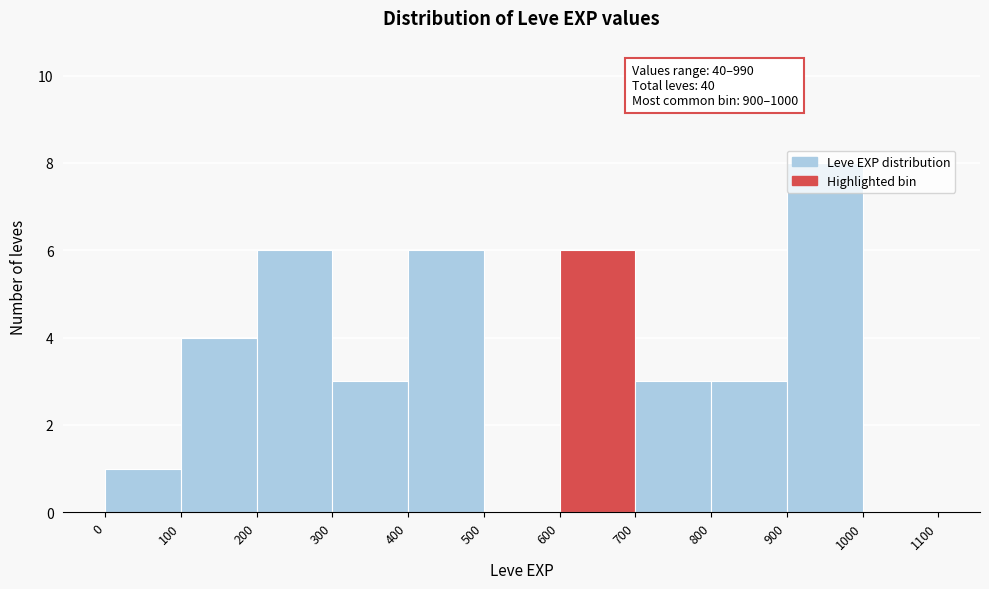

Over which range of the x-axis is the bar tallest?

900 to 1000